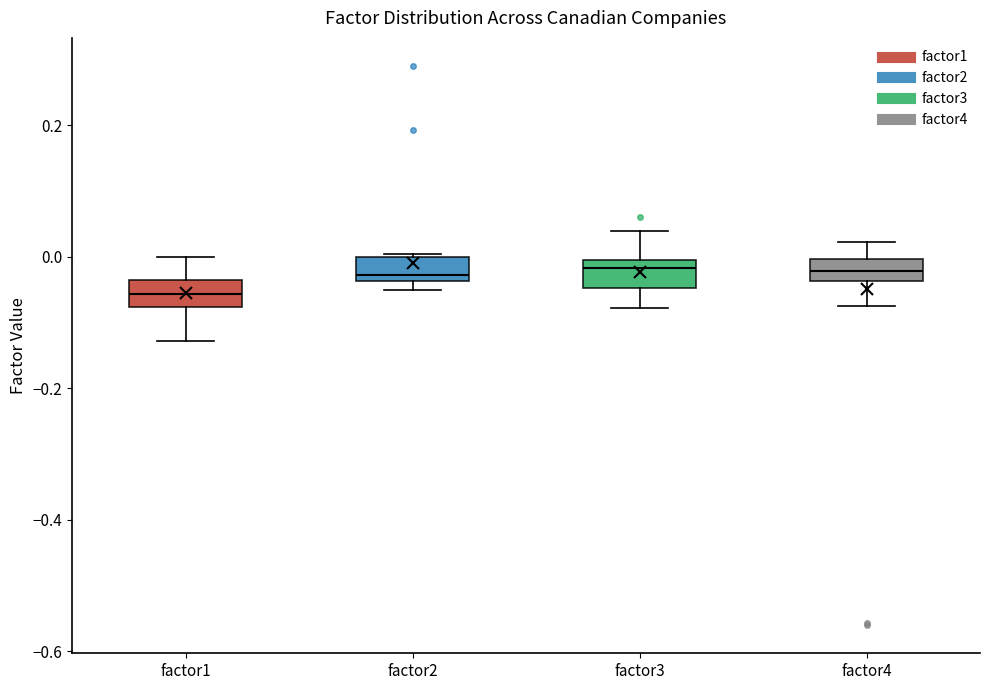

Where does the median line of the box for factor2 sit on the y-axis? The values are not printed on the chart, so give them approximately, as read against the axis.

-0.02